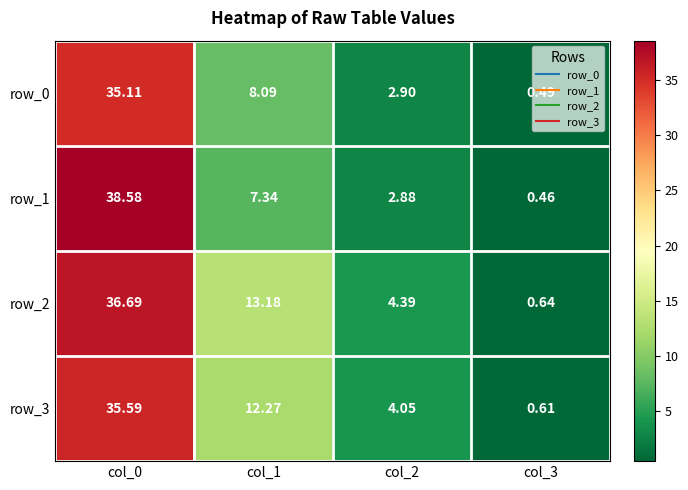

Where does the row_1 series first go above 7?

col_0